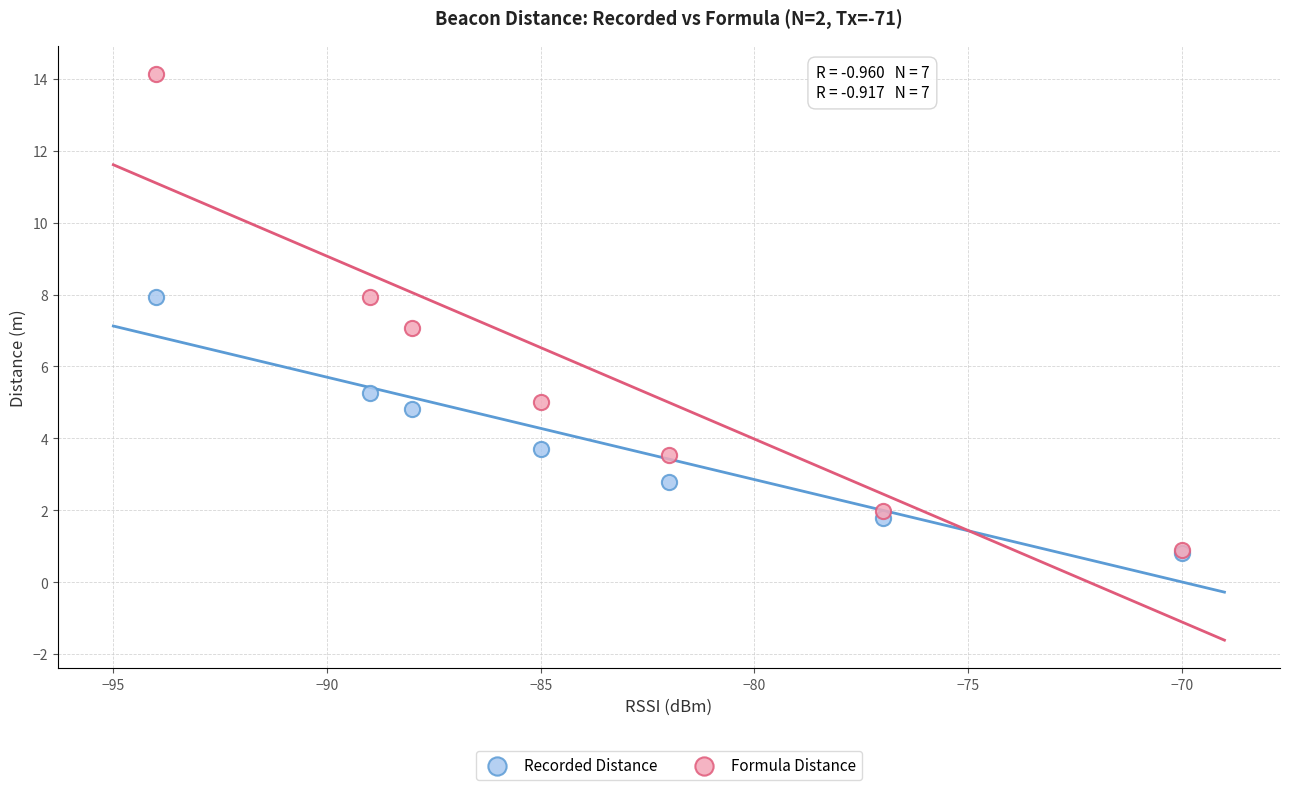

What are all the series names shown in the legend?

Recorded Distance, Formula Distance